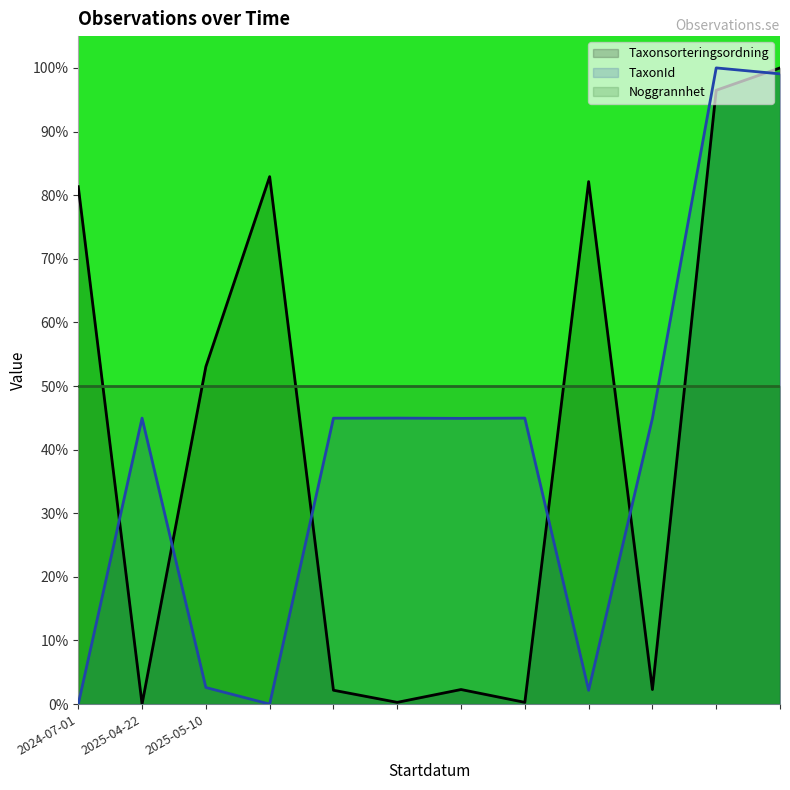

What is the label of the 7th point from the left?

2025-05-10